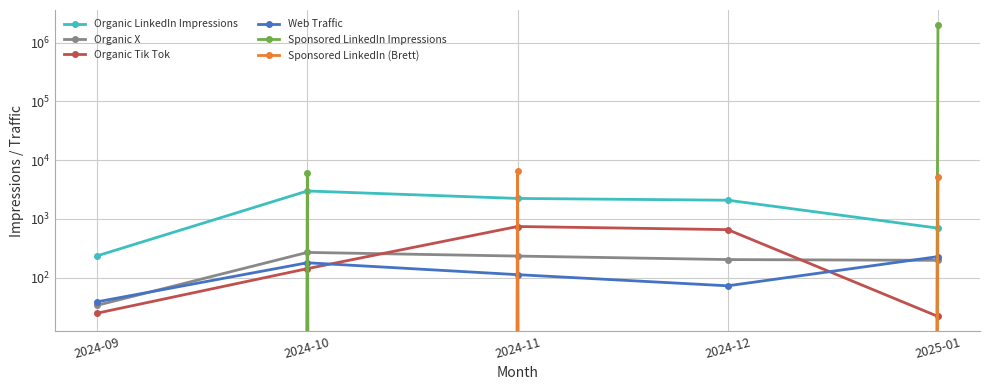

Reading right to left, list all the values displayed in this chart.

Organic LinkedIn Impressions: 699	2087	2236	2995	236
Organic X: 198	204	234	270	34
Organic Tik Tok: 22	659	745	143	25
Web Traffic: 229	73	113	180	39
Sponsored LinkedIn Impressions: 2026150	0	0	6156	0
Sponsored LinkedIn (Brett): 5124	0	6472	0	0